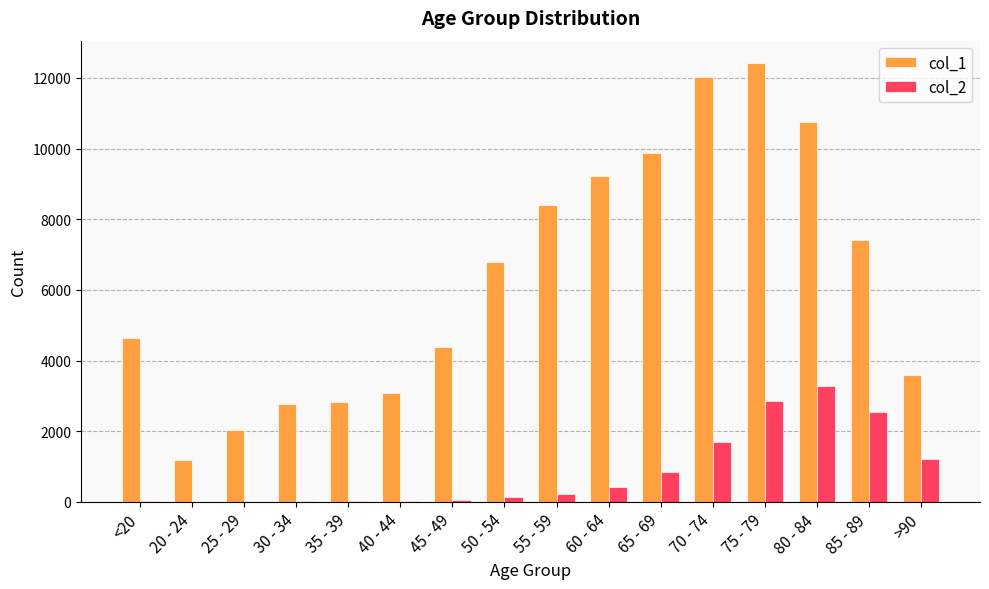

How many data points does each series have?

16